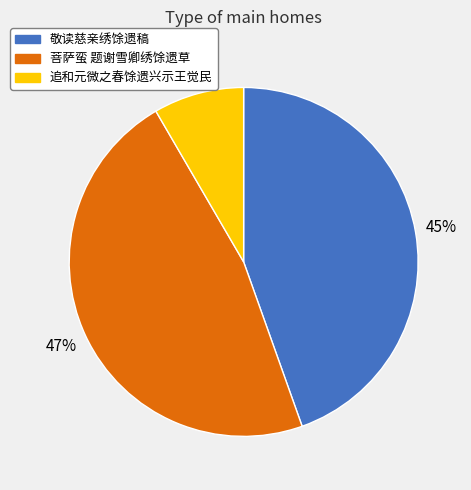

How many segments does this pie chart have?

3